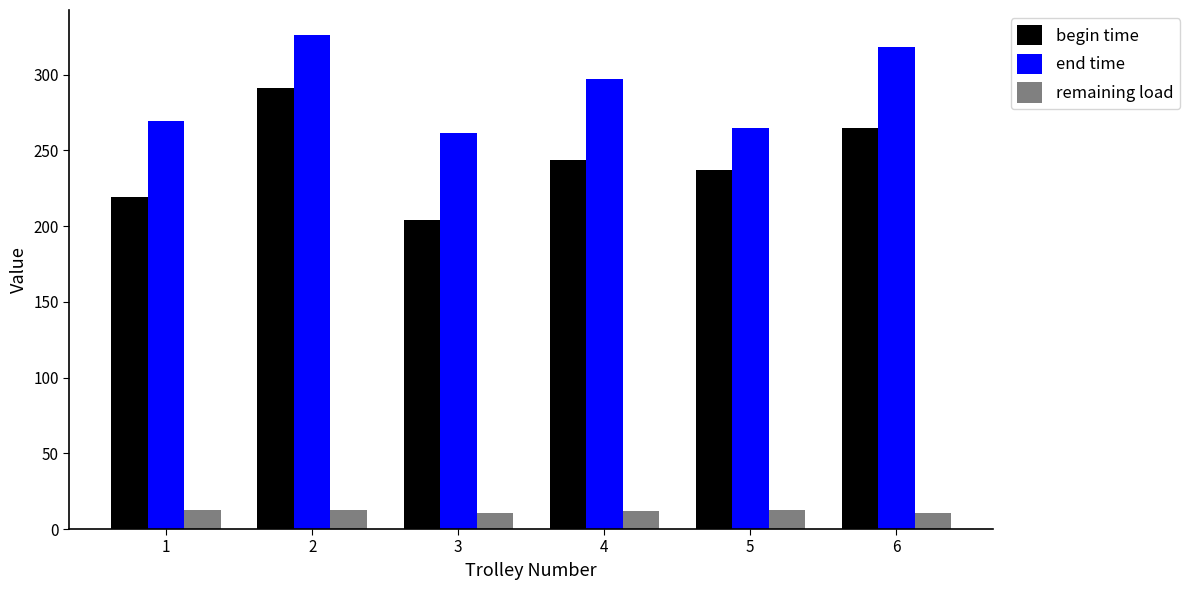

How many groups of bars are there?

6